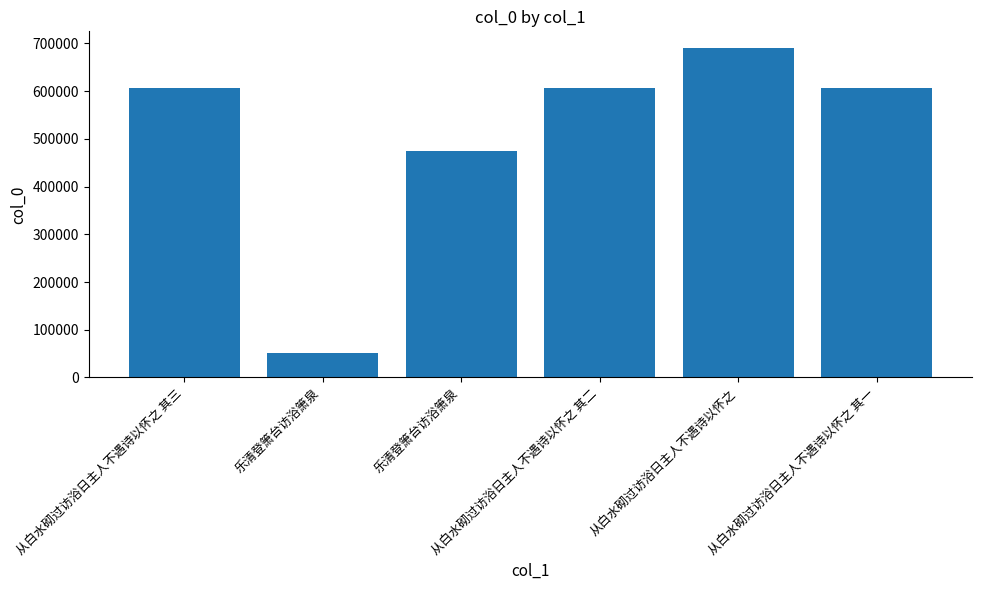

What is the difference between the values at 从白水砌过访浴日主人不遇诗以怀之 其三 and 乐清登箫台访浴箫泉?

554741